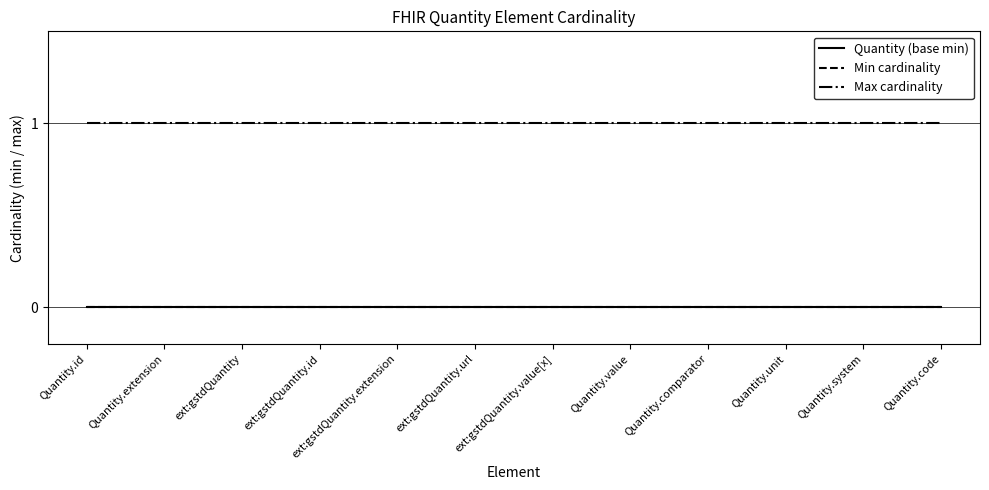

Is this an area chart (filled region under the line)?

No